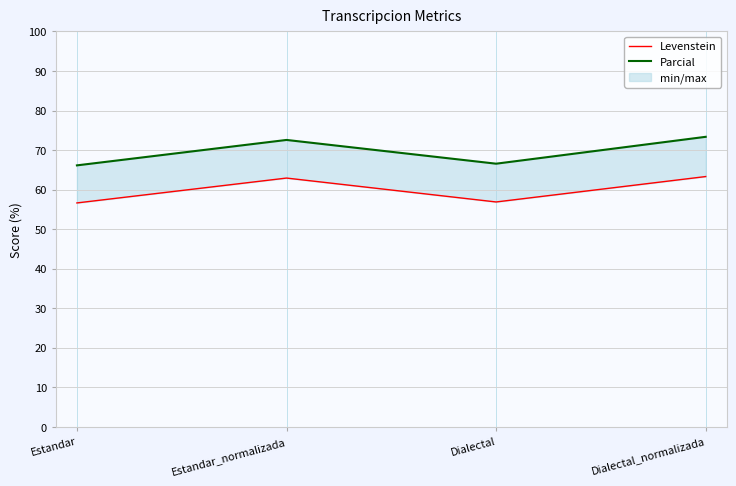

Between Estandar and Estandar_normalizada, which is larger?

Estandar_normalizada